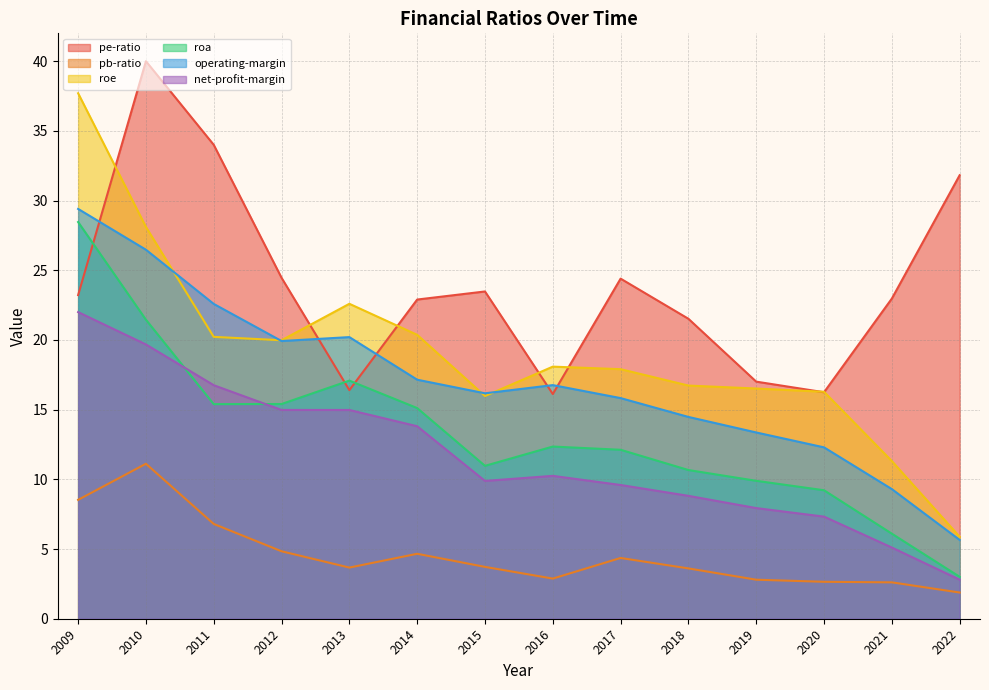

At how many categories does at least one series exceed 19?

11